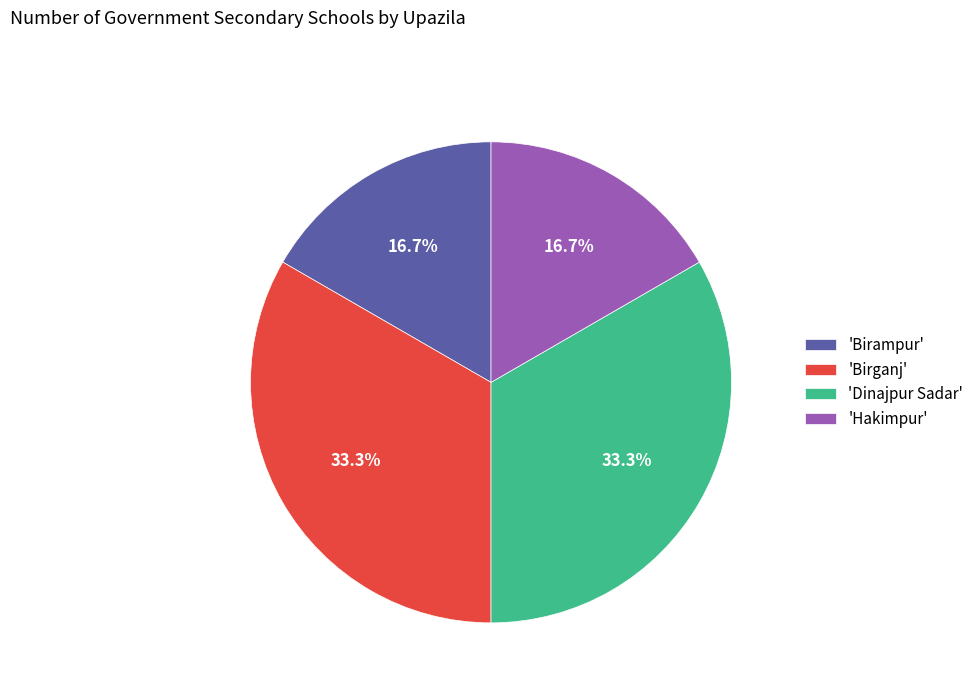

Does any single category account for the majority?

No